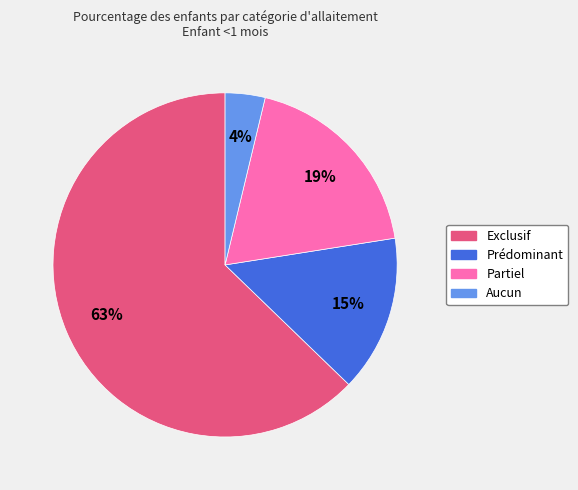

Which slice is the smallest?

Aucun